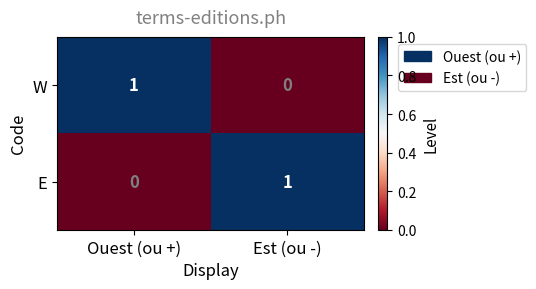

Rank the categories by E value from lowest to highest.

Ouest (ou +), Est (ou -)